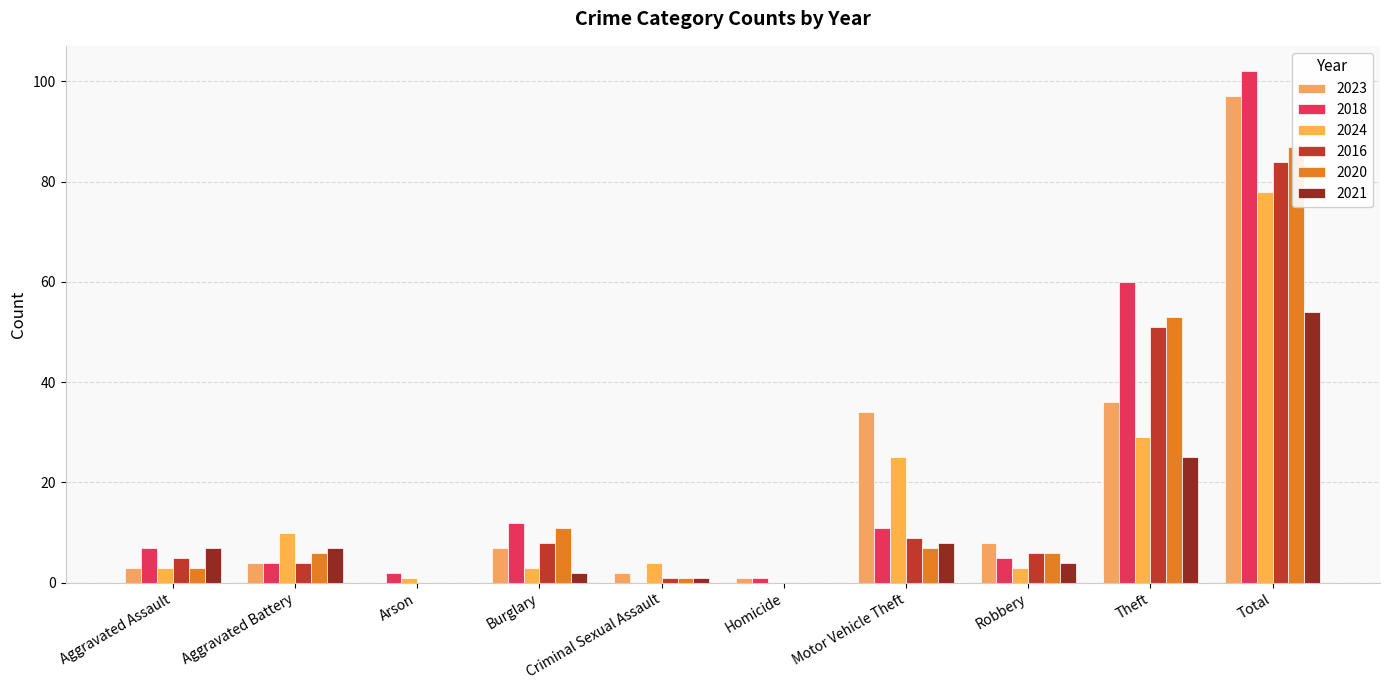

What position from the right is Aggravated Battery?

9